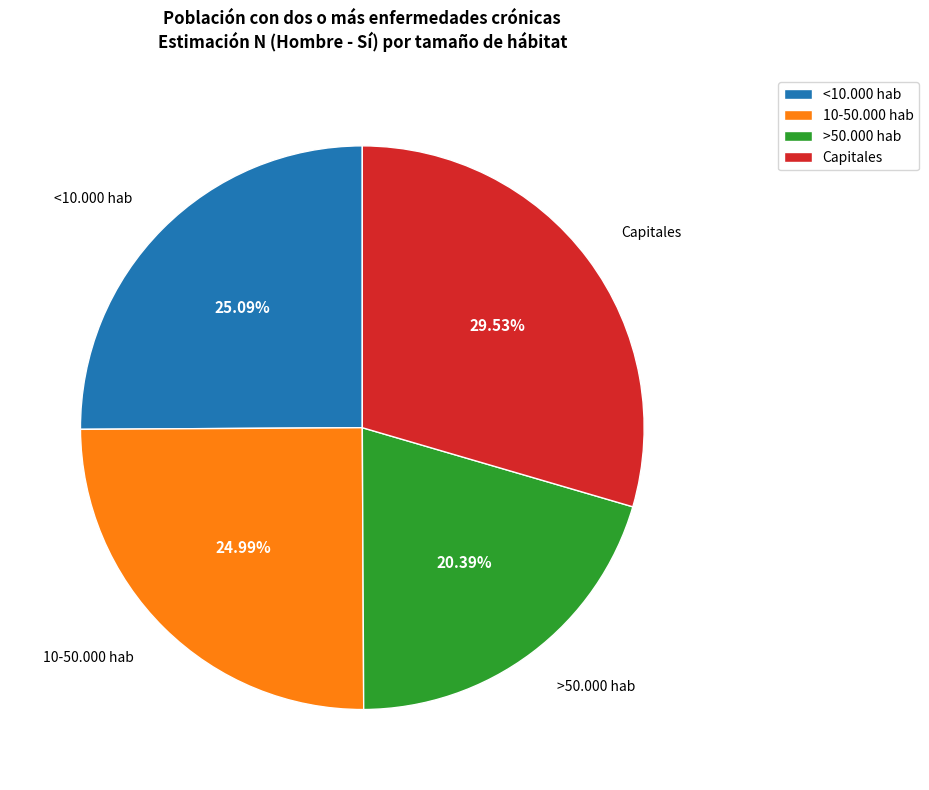

Which has a higher value, Capitales or >50.000 hab?

Capitales